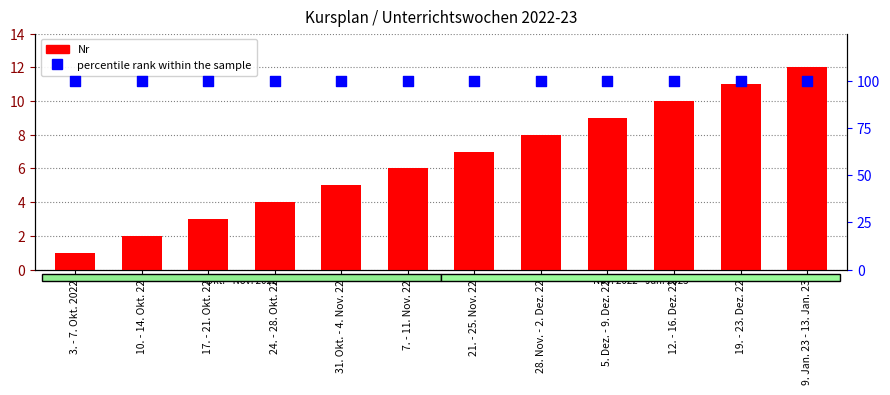

Is the value of percentile rank within the sample at 5. Dez. - 9. Dez. 22 greater than the value of Nr at 5. Dez. - 9. Dez. 22?

Yes